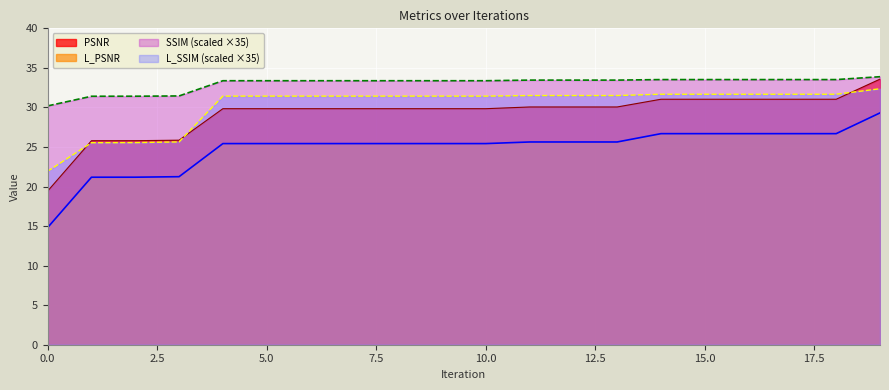

Which series has the largest range (max minus min)?

L_PSNR